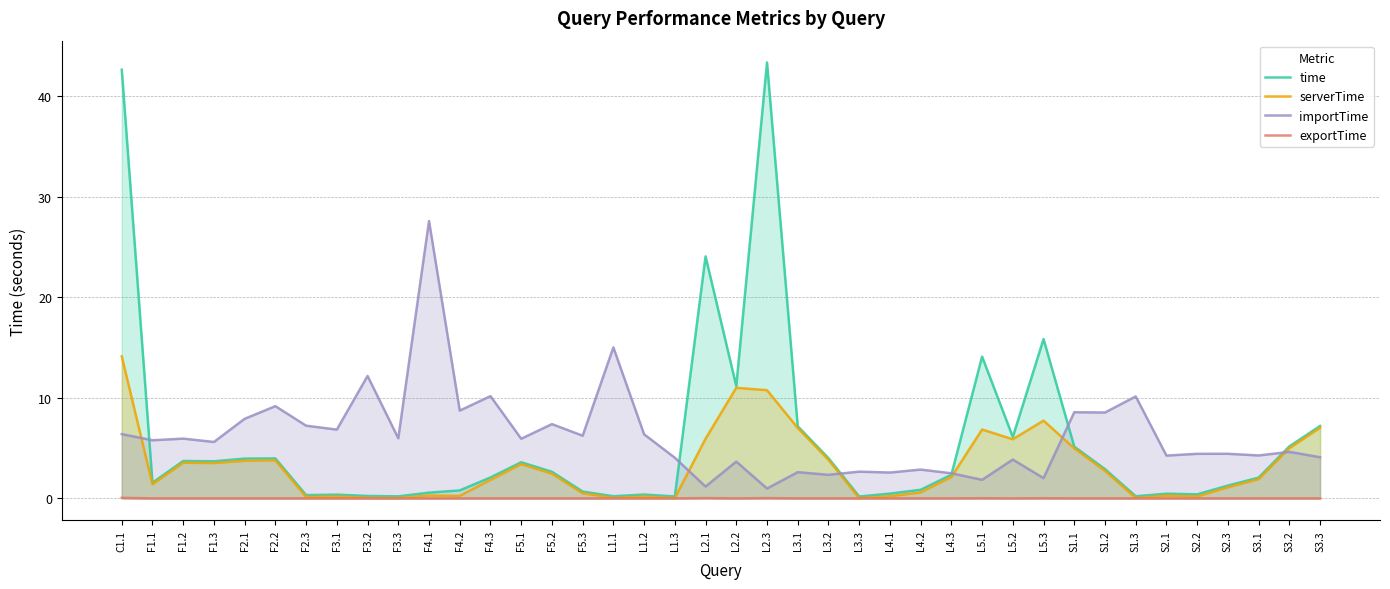

Does the chart have visible grid lines?

Yes